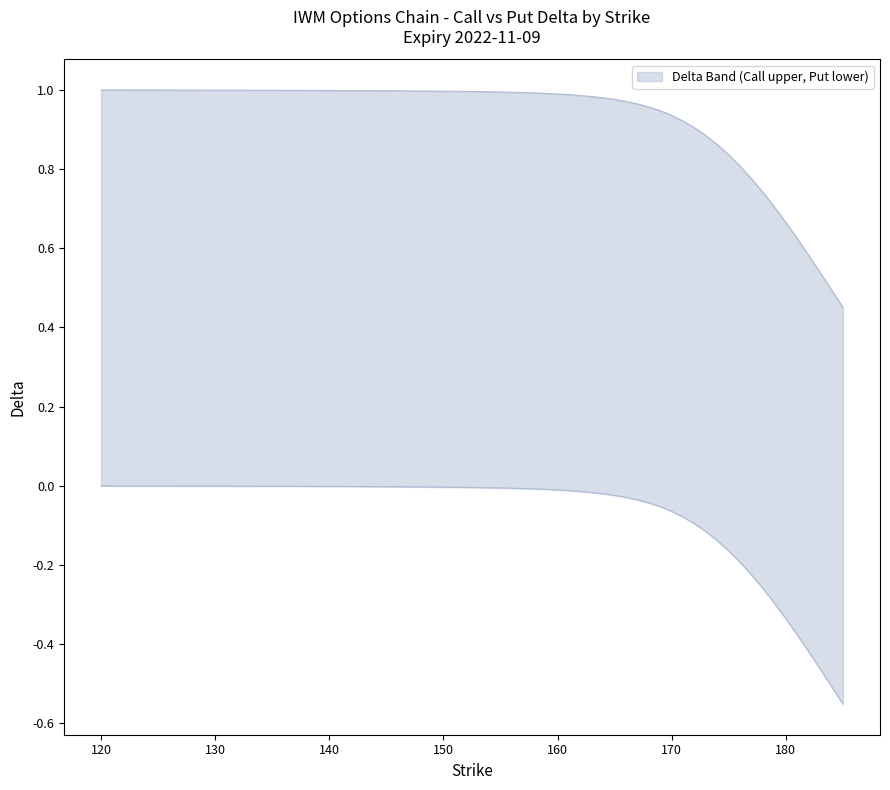

Which series has the largest range (max minus min)?

lower